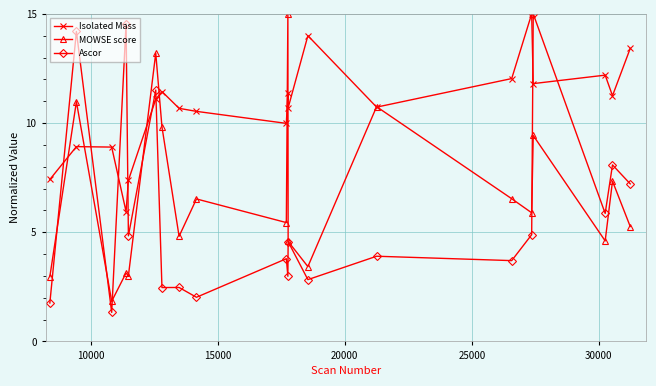

True or false: MOWSE score has more than 1 points higher than both neighbors.

True